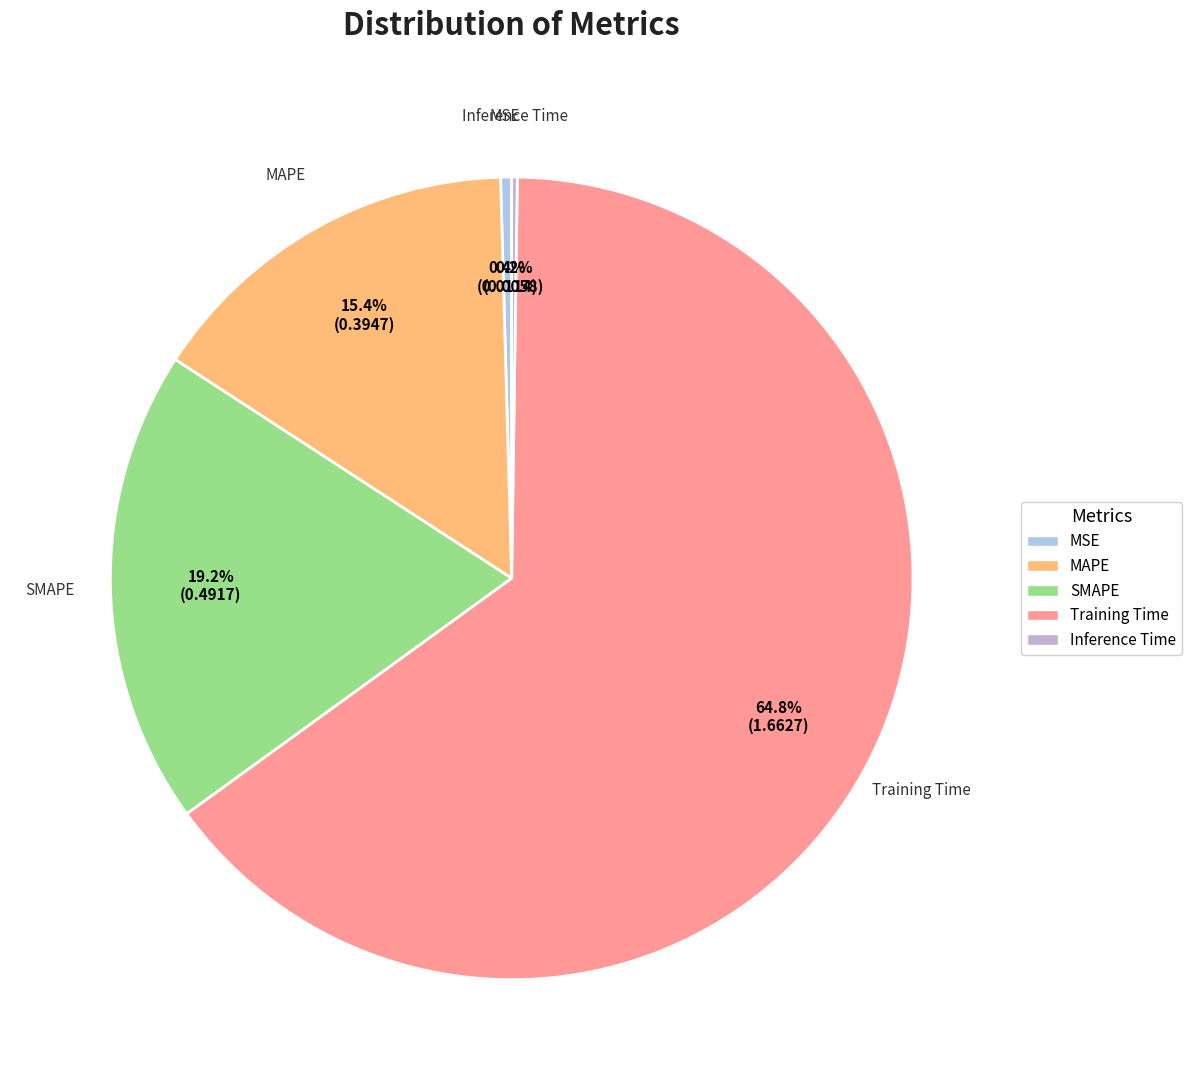

To the nearest percent, what portion does MAPE represent?

15%